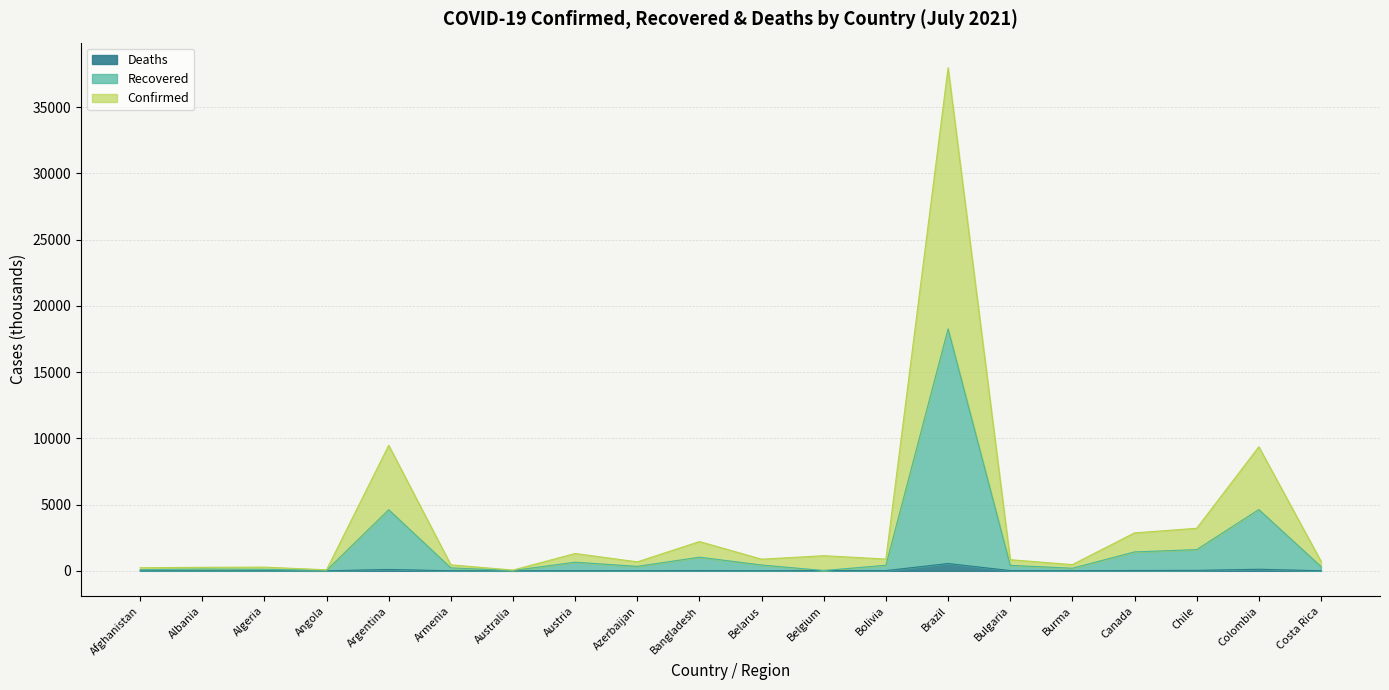

True or false: Deaths and Confirmed intersect in this chart.

False